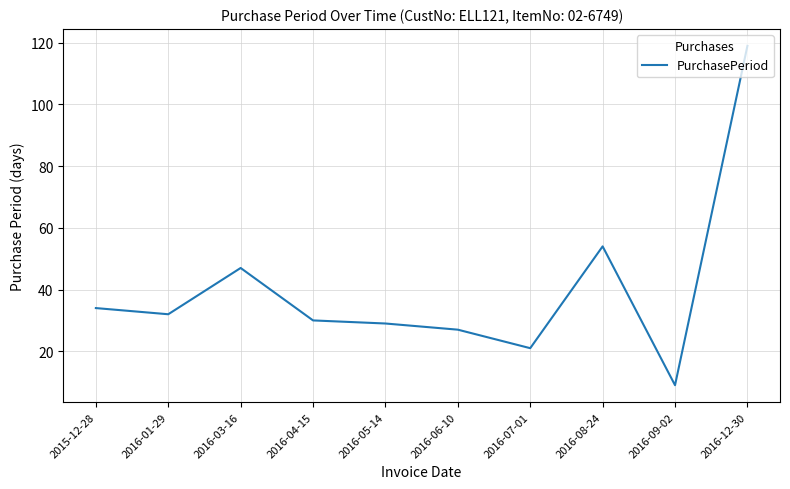

At which label does the data first exceed 32?

2015-12-28